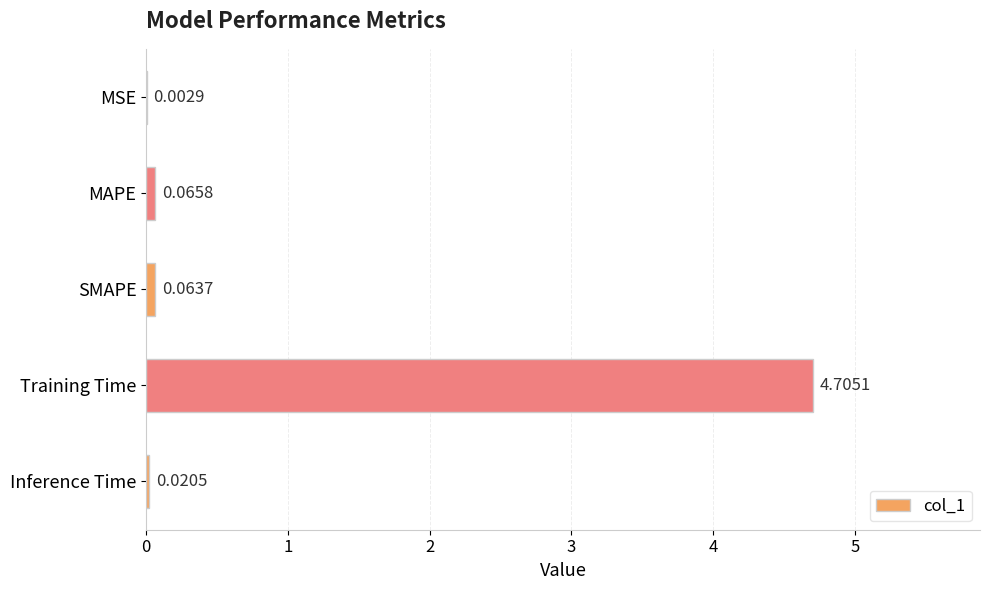

Between Training Time and MSE, which is larger?

Training Time